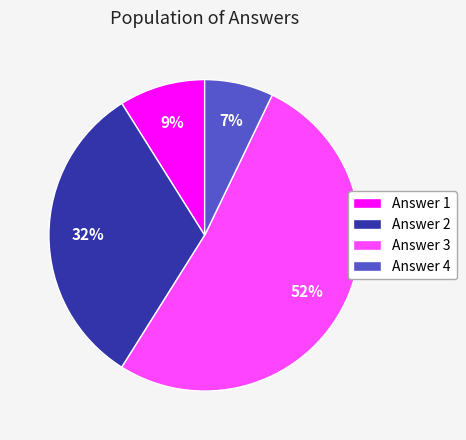

To the nearest percent, what is the difference between the largest and smallest slice percentages?

45%